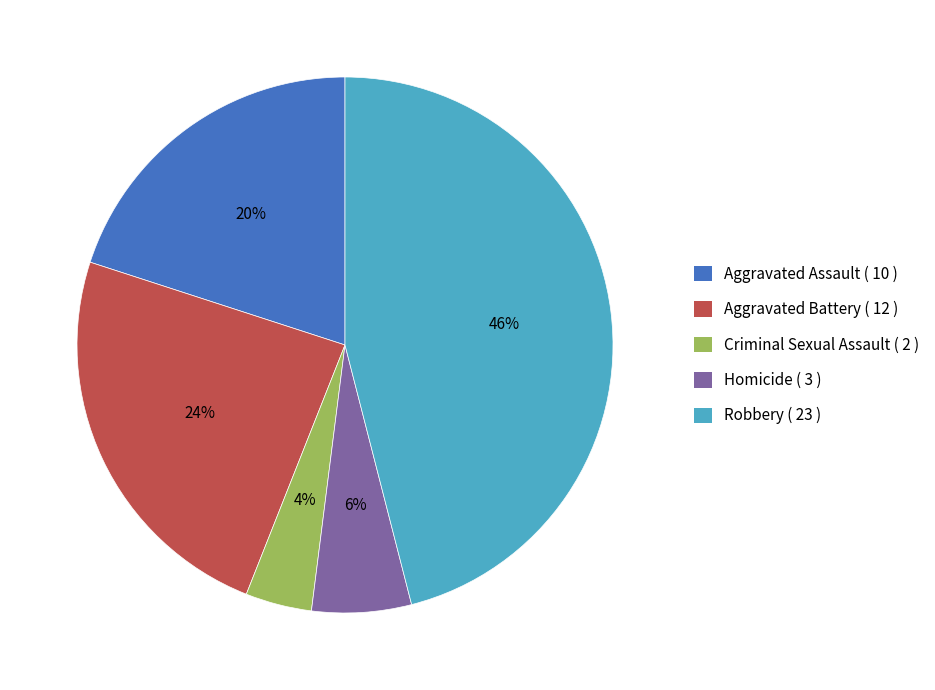

Does any single category account for the majority?

No